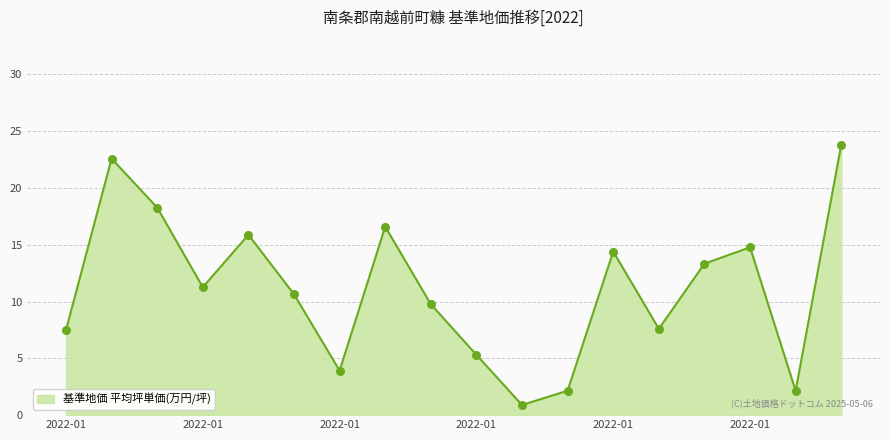

What is the difference between the maximum and minimum values?

22.9